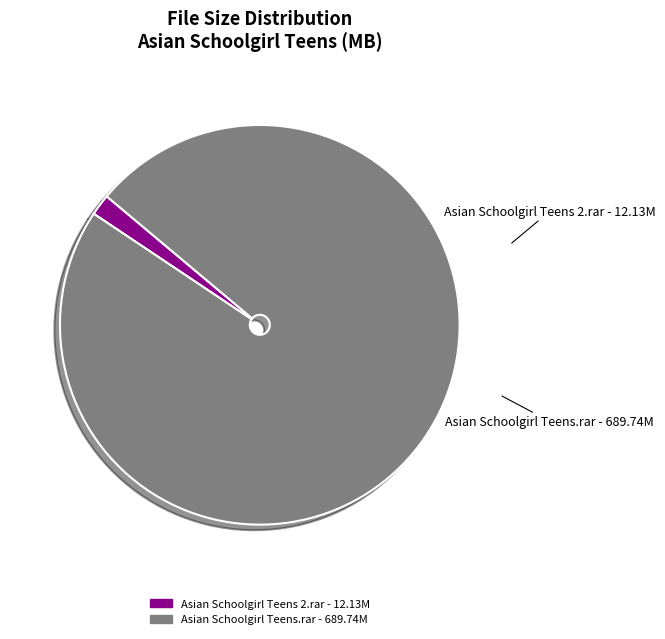

Do Asian Schoolgirl Teens.rar and Asian Schoolgirl Teens 2.rar together represent more than half of the pie?

Yes